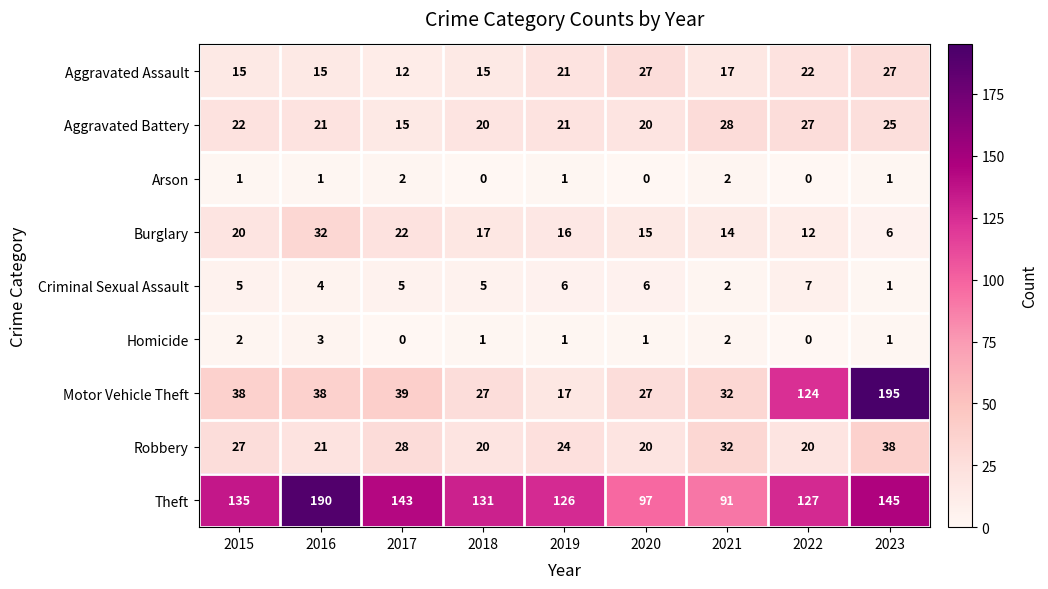

Where does the Theft series first go above 131?

2015